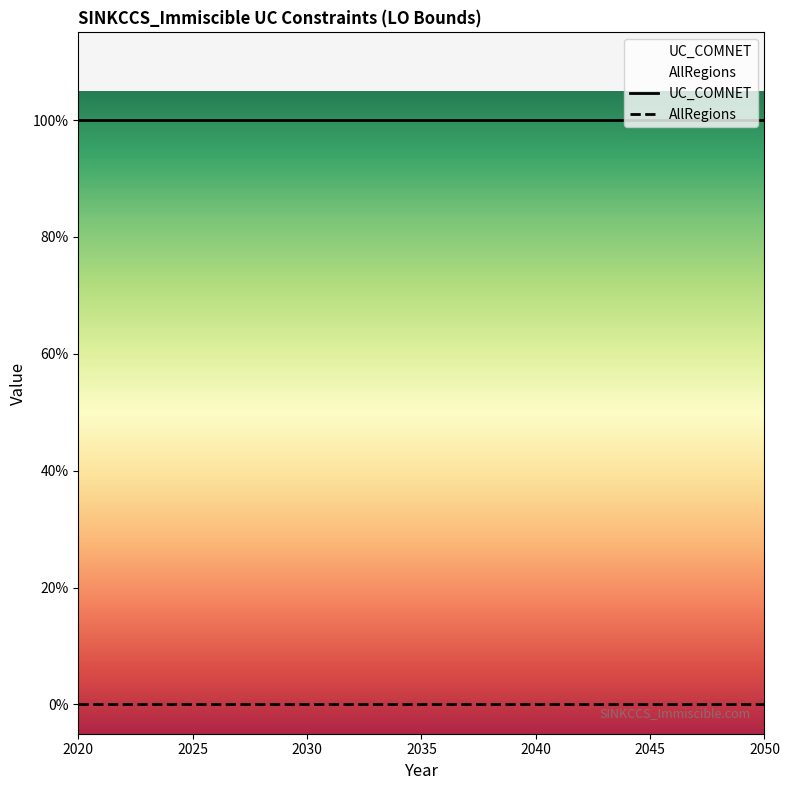

At how many categories does at least one series exceed 0?

31